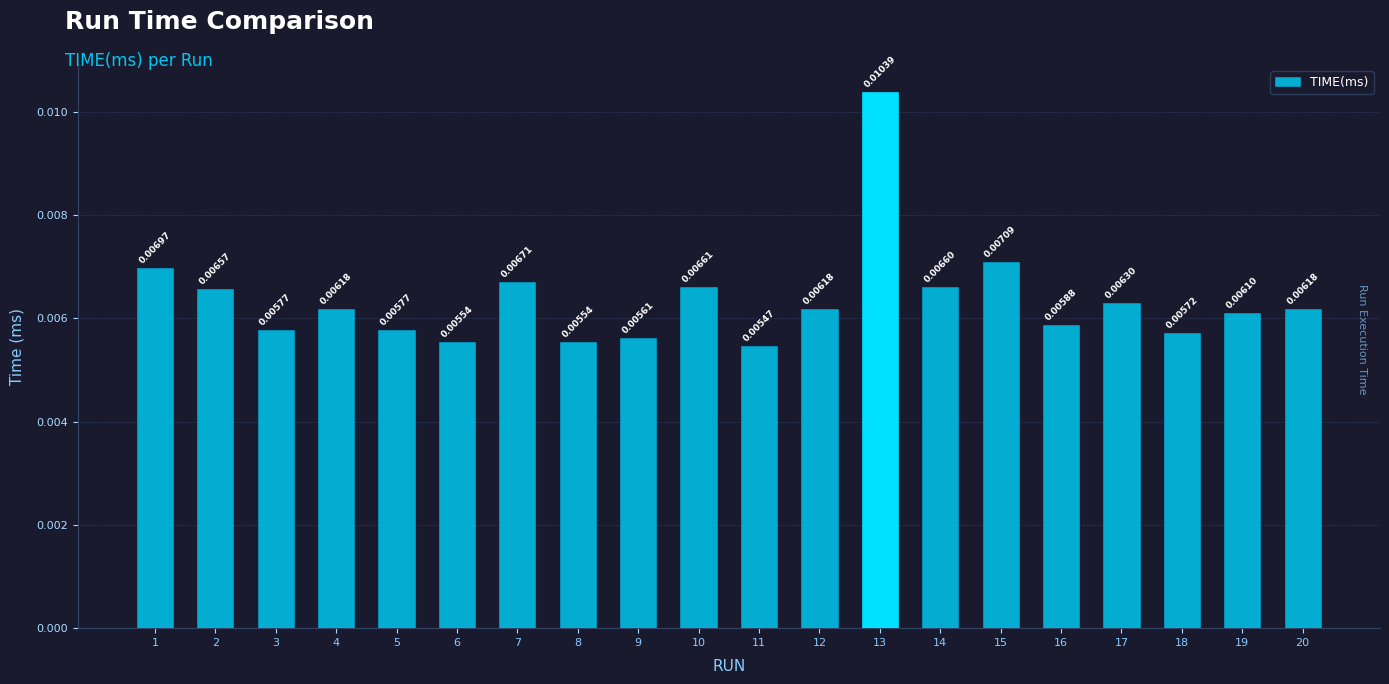

Count the number of categories in the chart.

20